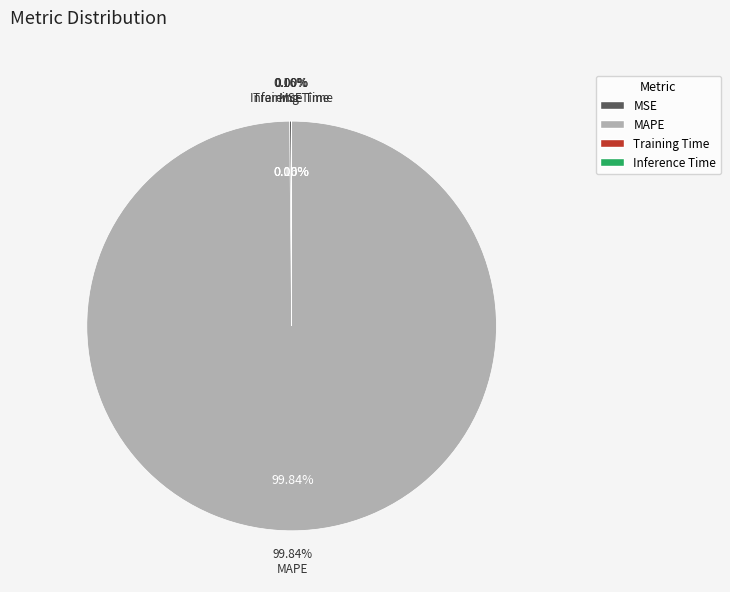

Is there any slice that represents more than half of the pie?

Yes